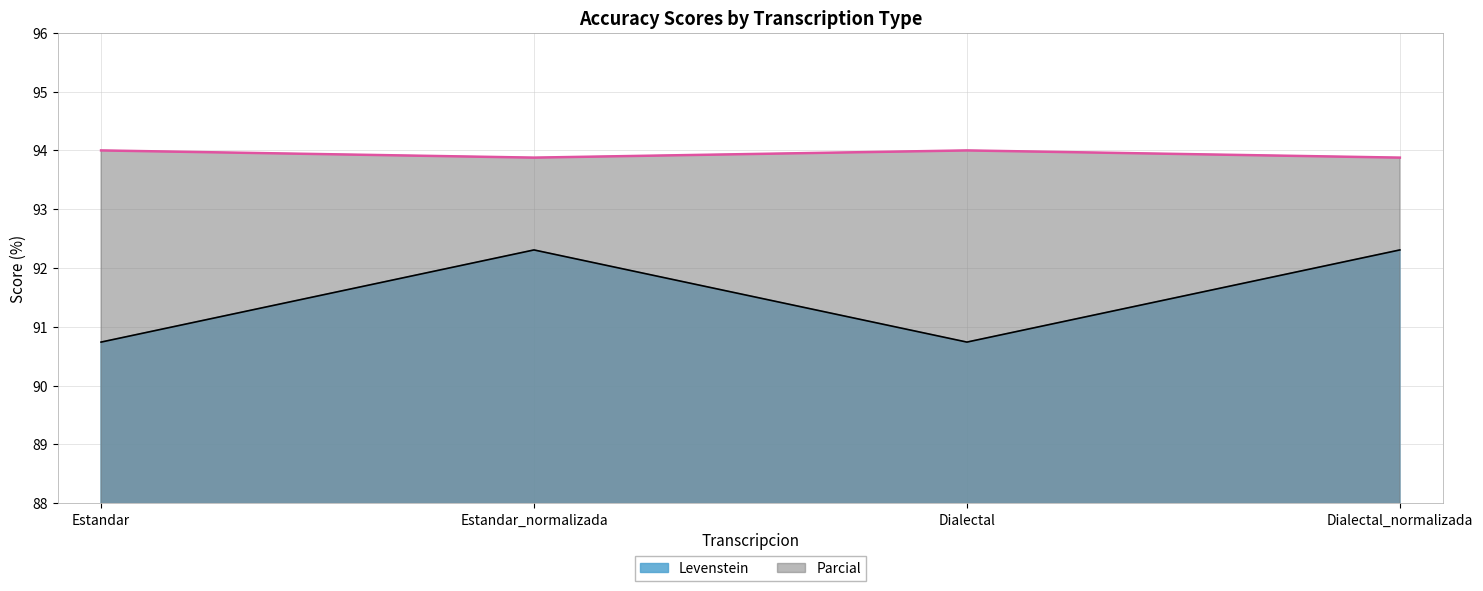

Reading right to left, transcribe all the data shown in this chart.

Levenstein: Dialectal_normalizada=92.3	Dialectal=90.7	Estandar_normalizada=92.3	Estandar=90.7
Parcial: Dialectal_normalizada=93.9	Dialectal=94.0	Estandar_normalizada=93.9	Estandar=94.0